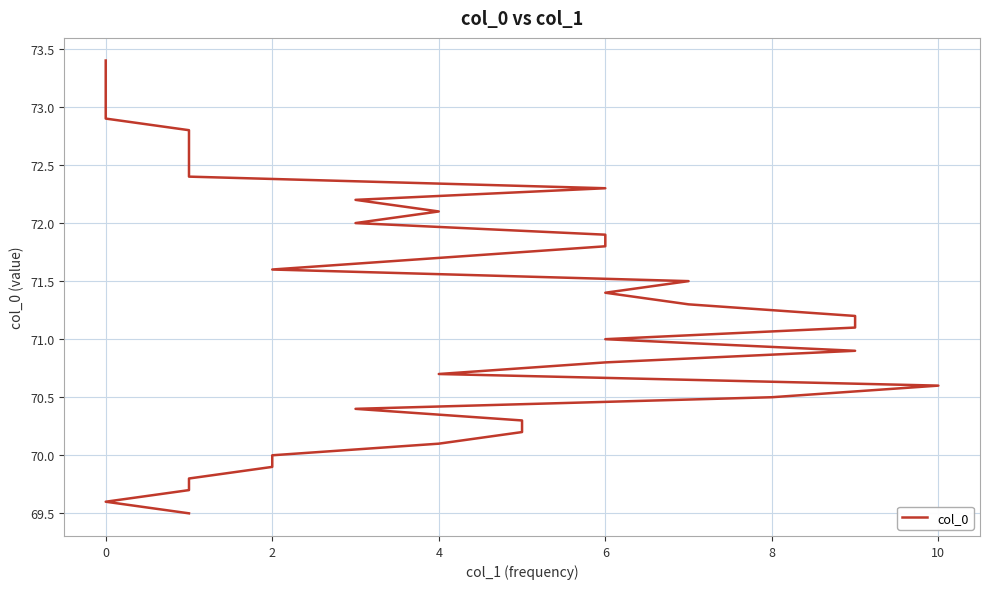

The value at 6 is 93.0. True or false?

False